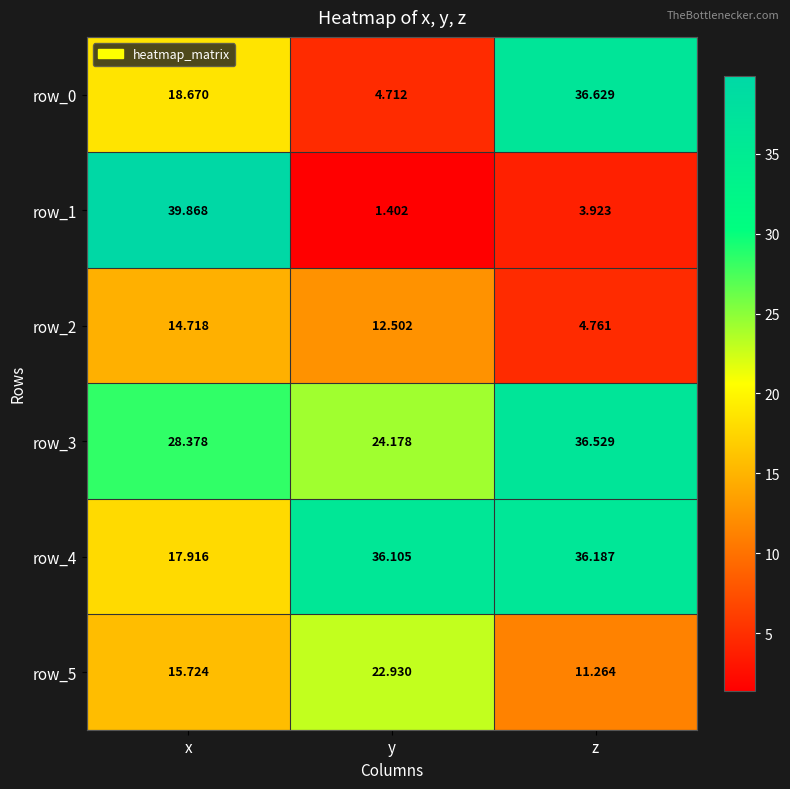

Which series has the widest spread of values?

row_1